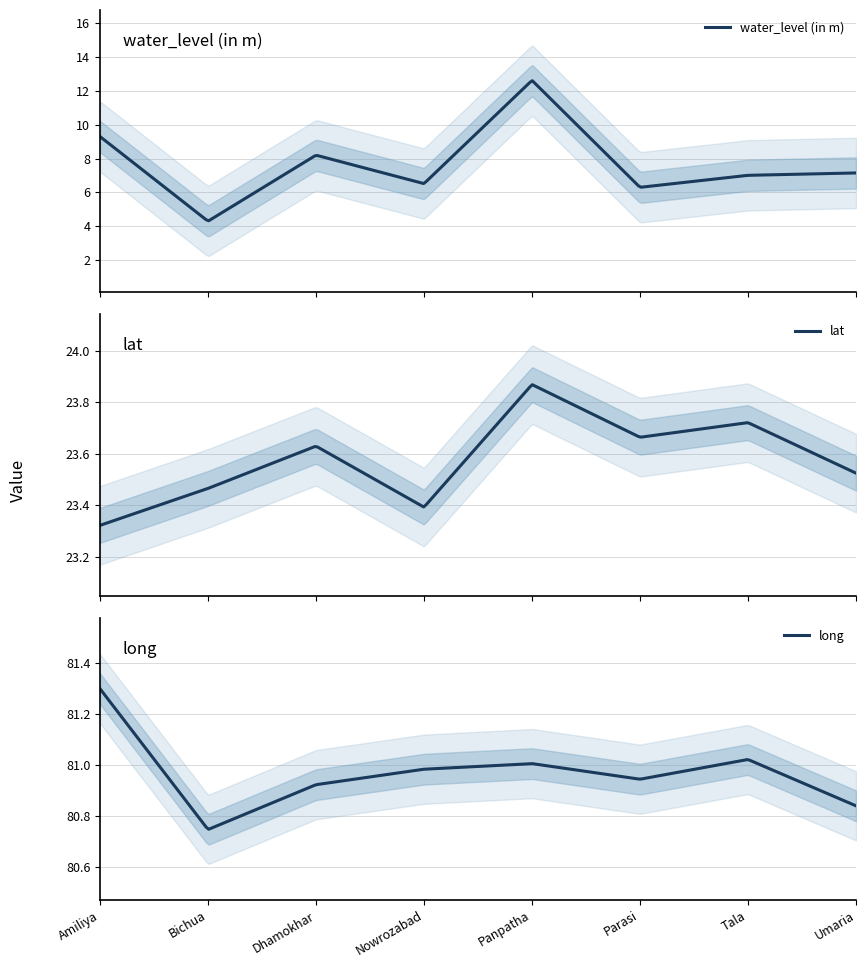

How many series are shown in this chart?

3